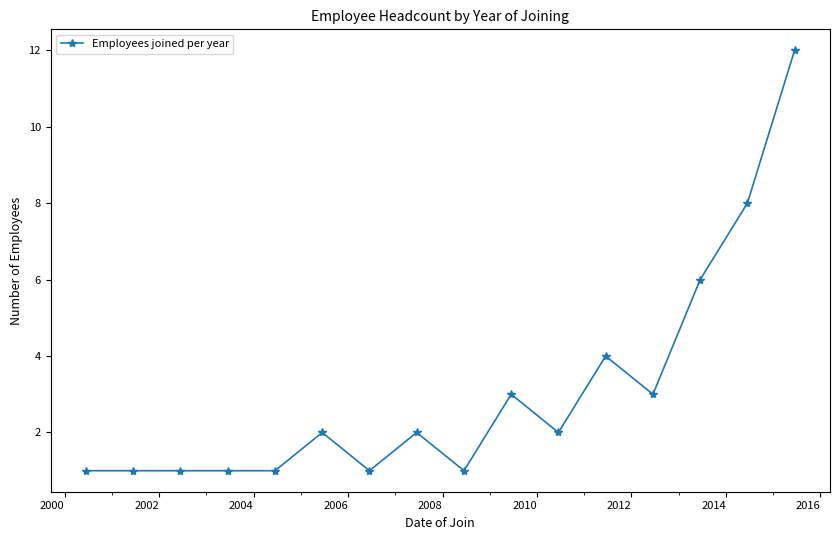

True or false: there are more than 2 points higher than both neighbors.

True